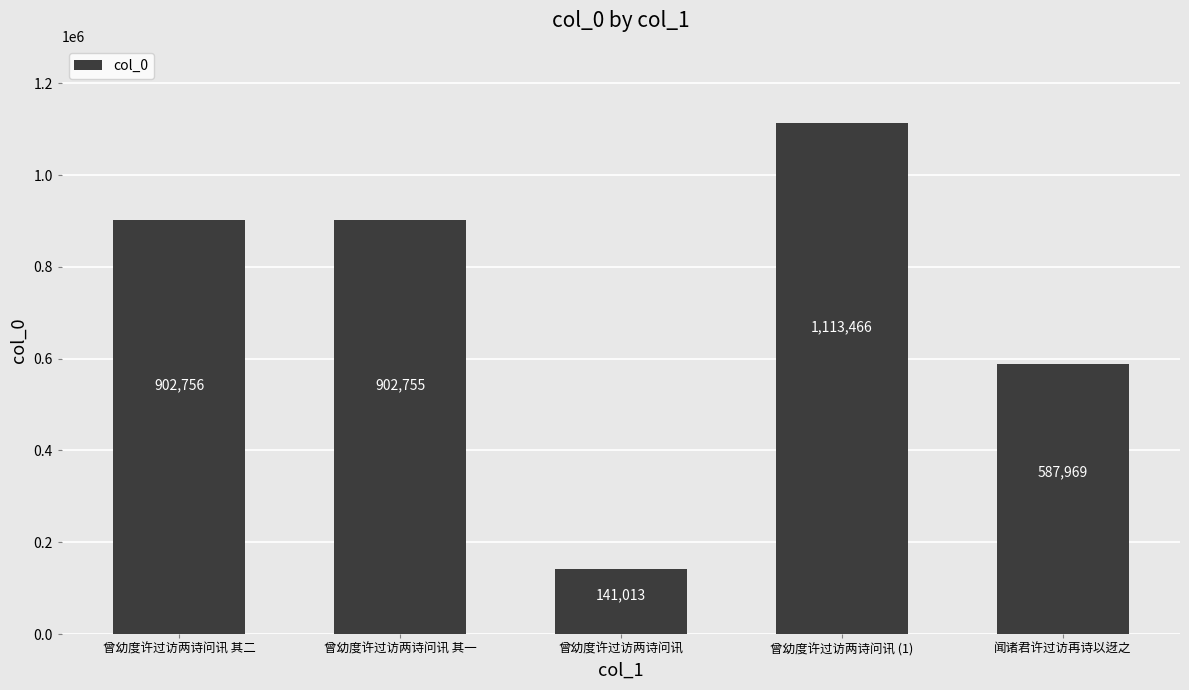

What is the label of the 4th bar from the left?

曾幼度许过访两诗问讯 (1)